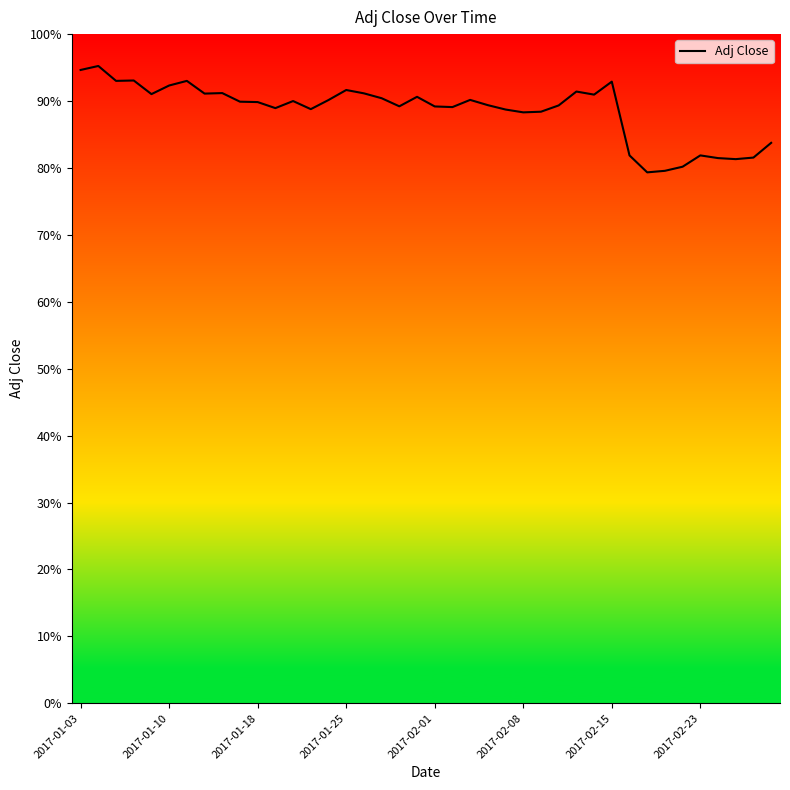

Reading left to right, list all the values displayed in this chart.

41.3	41.6	40.6	40.6	39.7	40.3	40.6	39.8	39.8	39.2	39.2	38.8	39.3	38.8	39.3	40.0	39.8	39.5	38.9	39.6	38.9	38.9	39.4	39.0	38.7	38.5	38.6	39.0	39.9	39.7	40.5	35.7	34.6	34.7	35.0	35.7	35.6	35.5	35.6	36.6